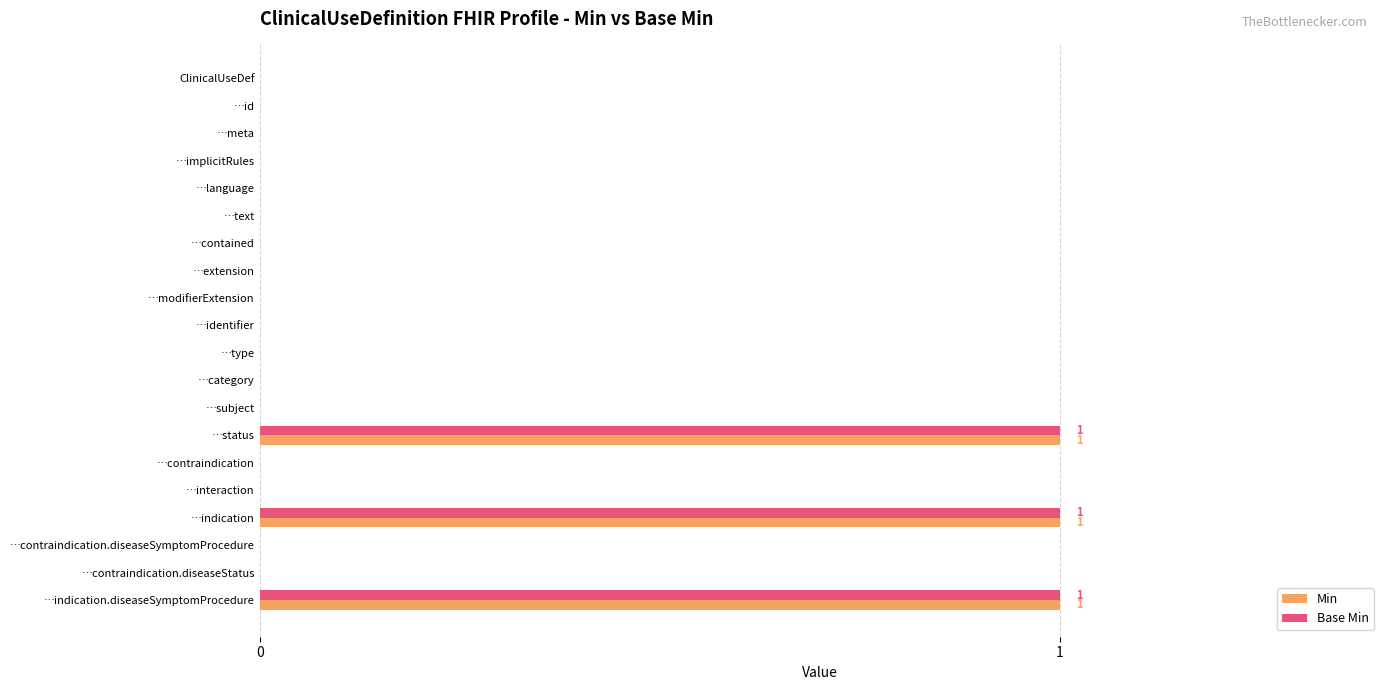

How many Min values are between 0 and 1?

20